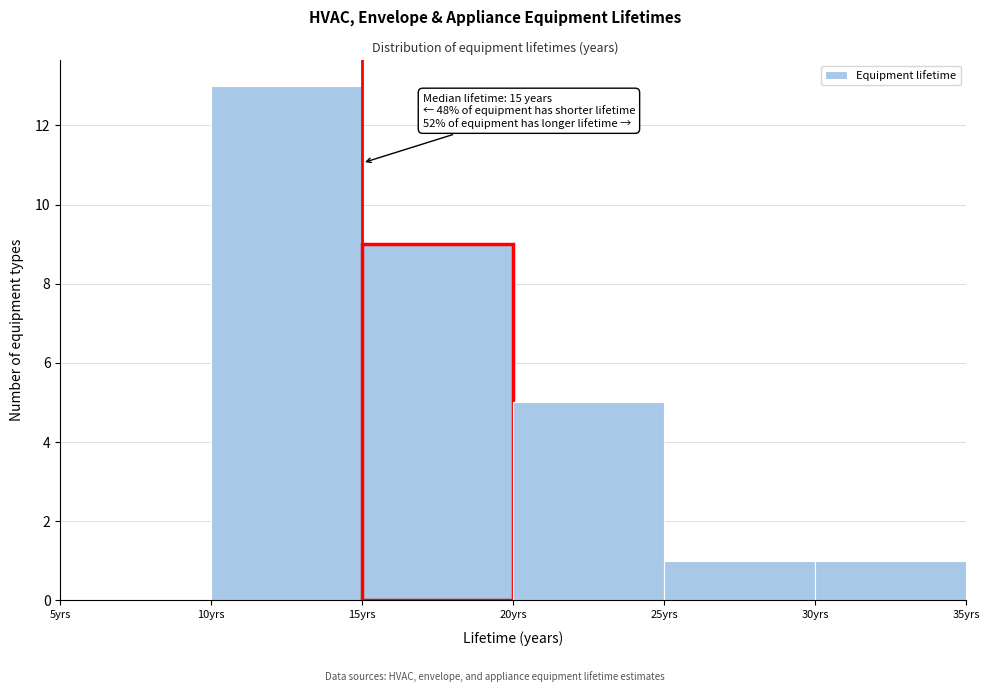

Over which range of the x-axis is the bar tallest?

10 to 15